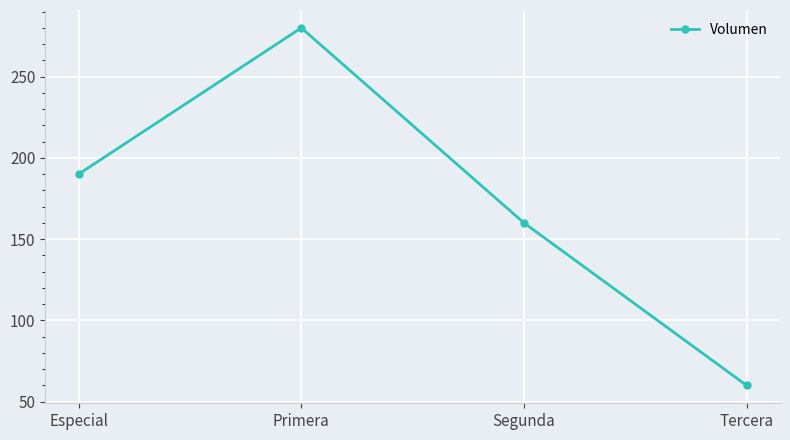

What is the change in value from Especial to Segunda?

-30